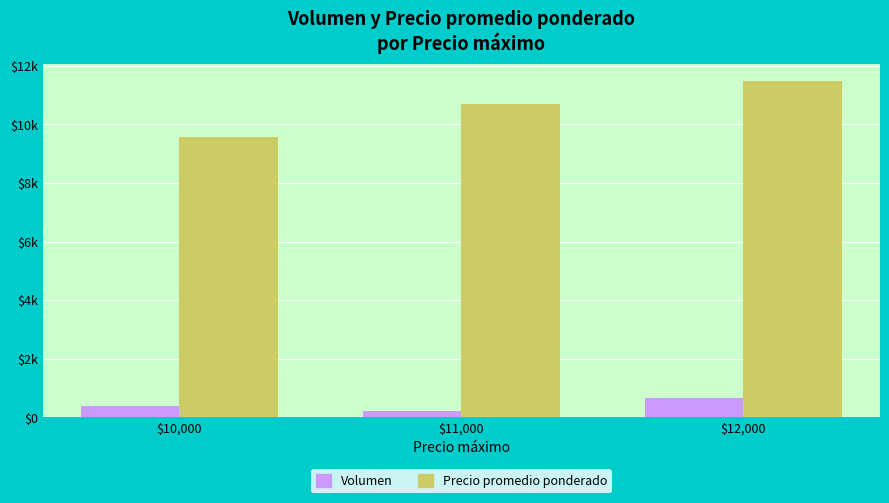

Are the bars grouped side by side (vs. stacked)?

Yes